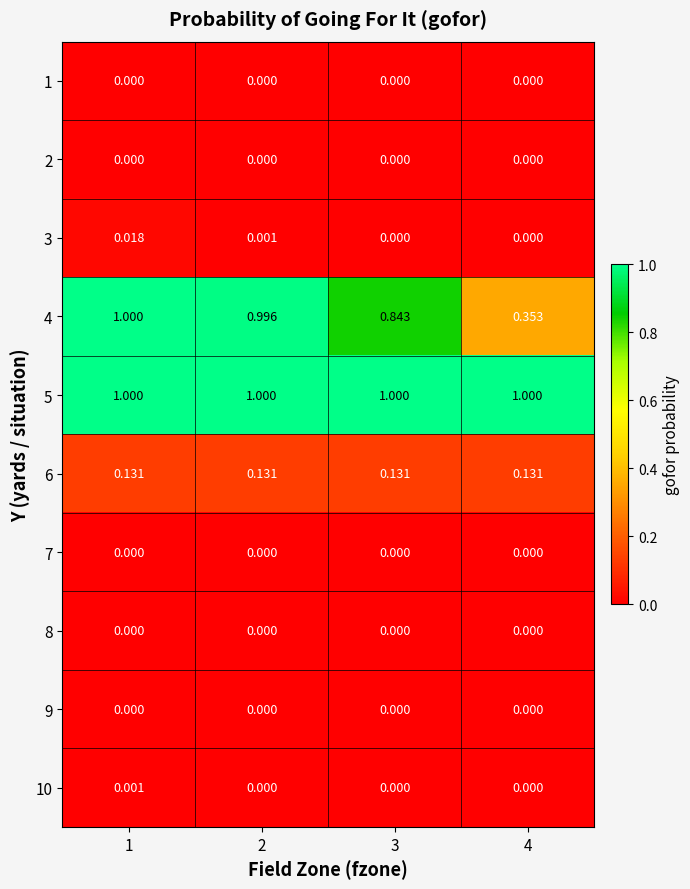

Between 1 and 2, which series saw the biggest shift?

3